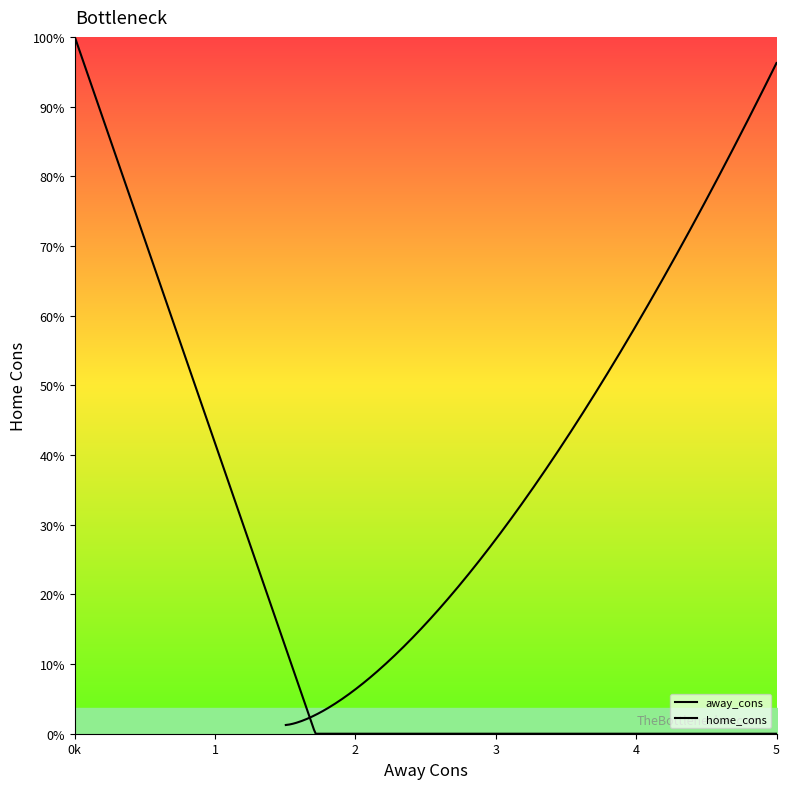

True or false: home_cons and away_cons cross at least once.

True